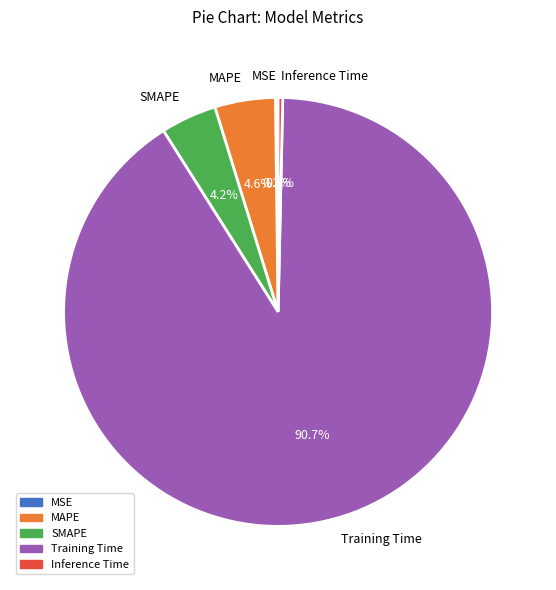

Which category has the biggest portion of the pie?

Training Time